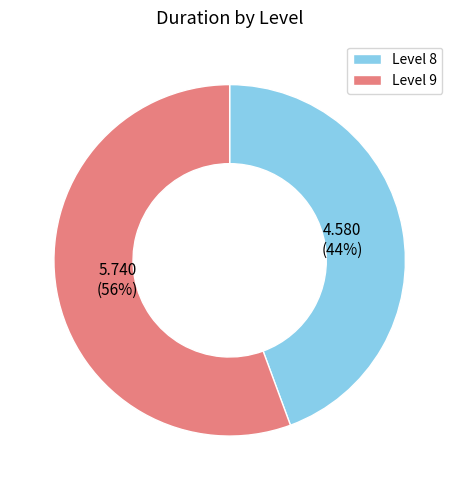

Which slice is the smallest?

Level 8